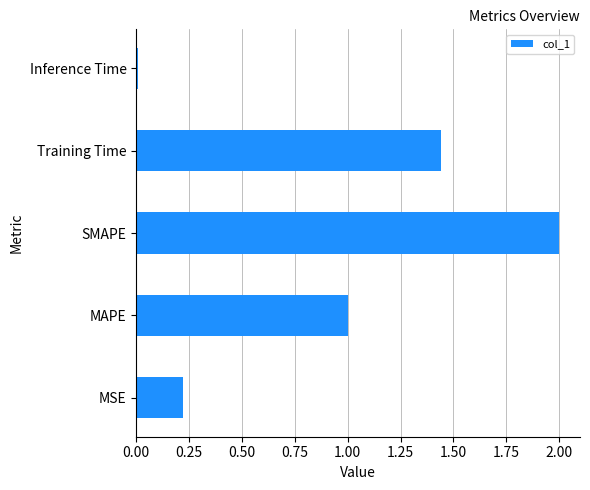

Which category has the lowest value across all series?

Inference Time